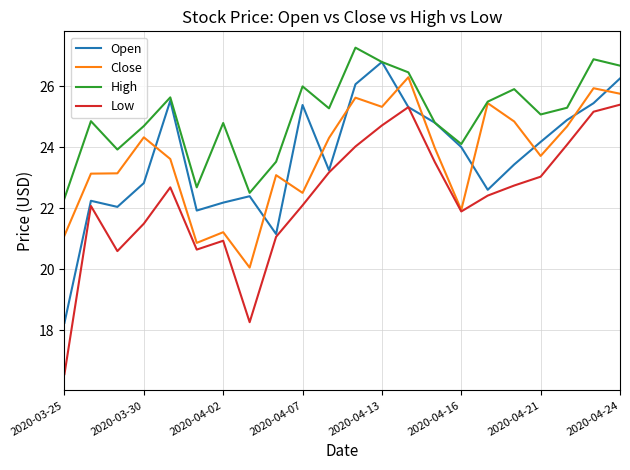

True or false: High and Low intersect in this chart.

False